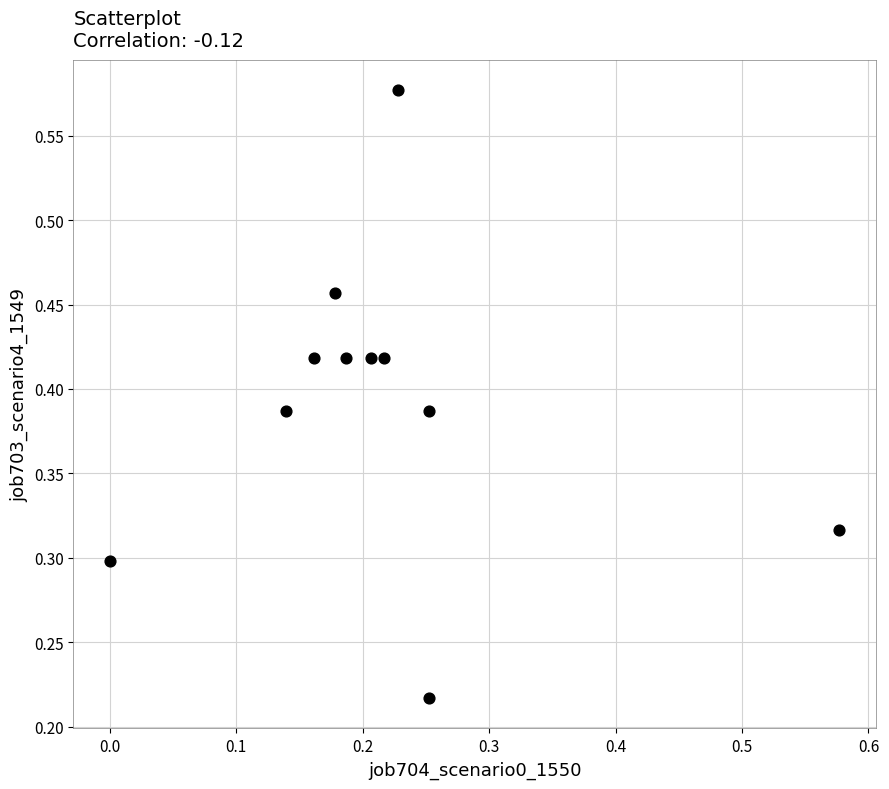

How many data points are displayed?

11